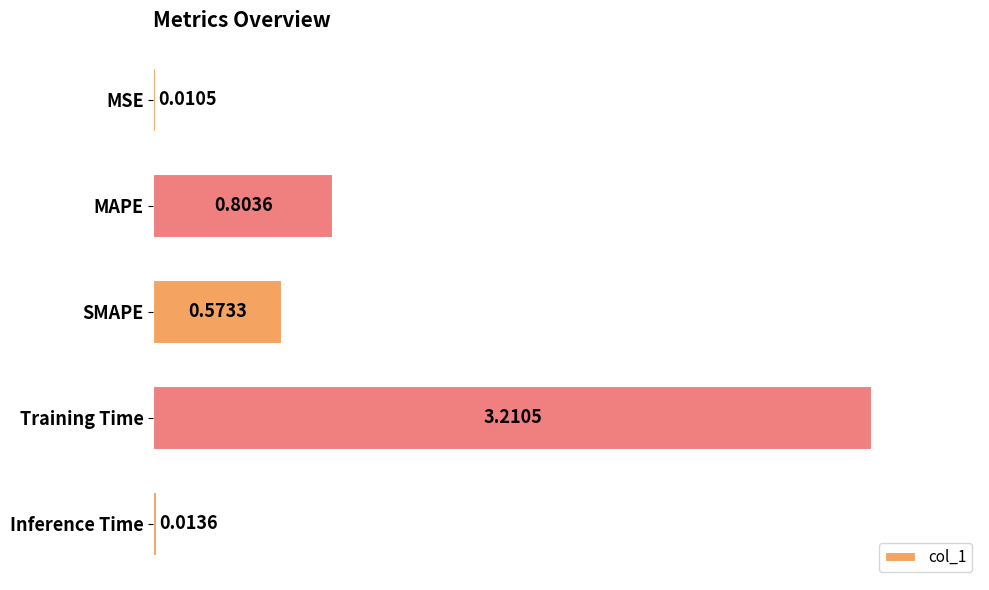

Which category has the highest value across all series?

Training Time